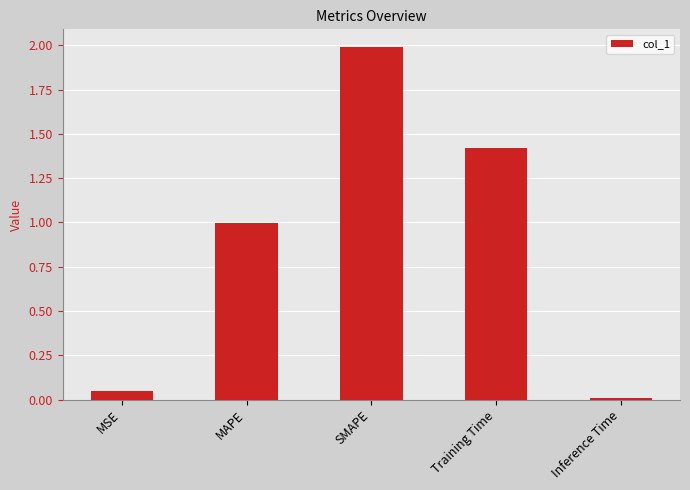

Does the chart contain stacked bars?

No